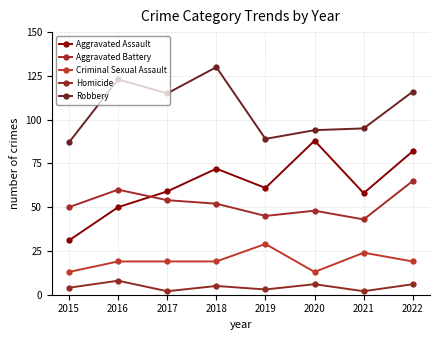

Where is Criminal Sexual Assault nearest to the value 21?

2016